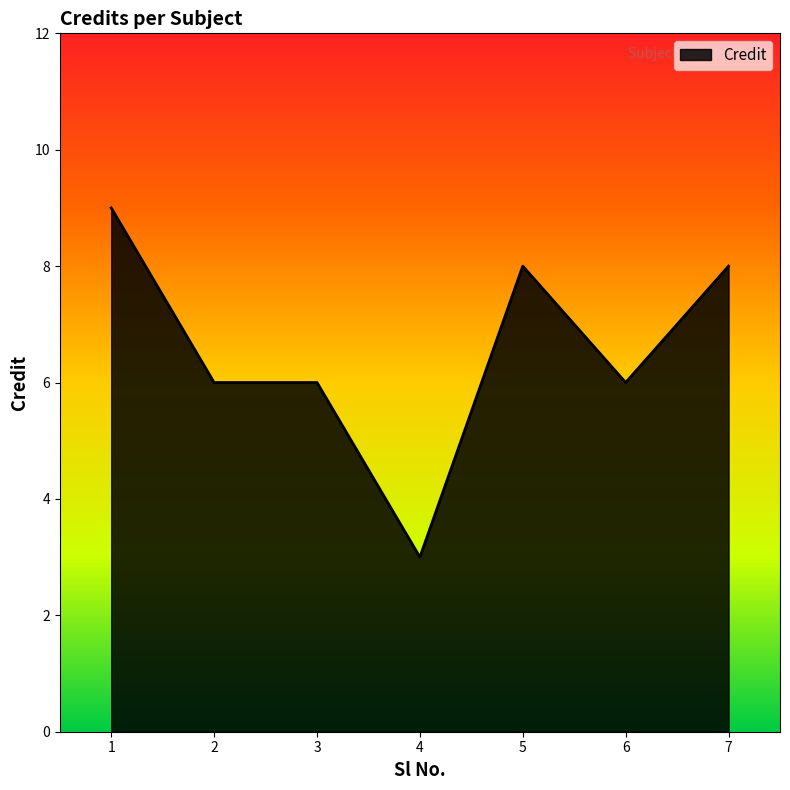

What is the change in value from 2 to 7?

+2